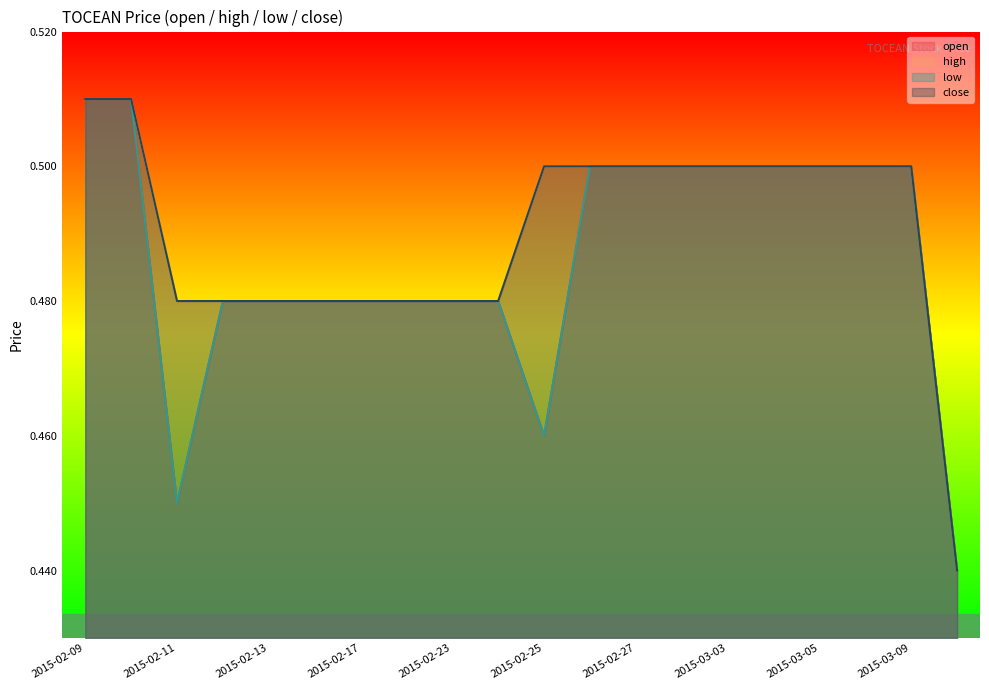

What are all the series names shown in the legend?

open, high, low, close